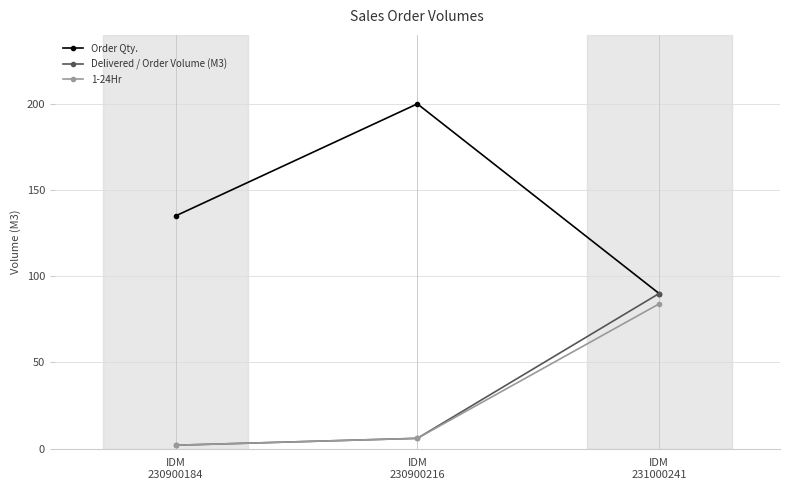

What is the value of the Delivered / Order Volume (M3) point at the 3rd from the left?

90